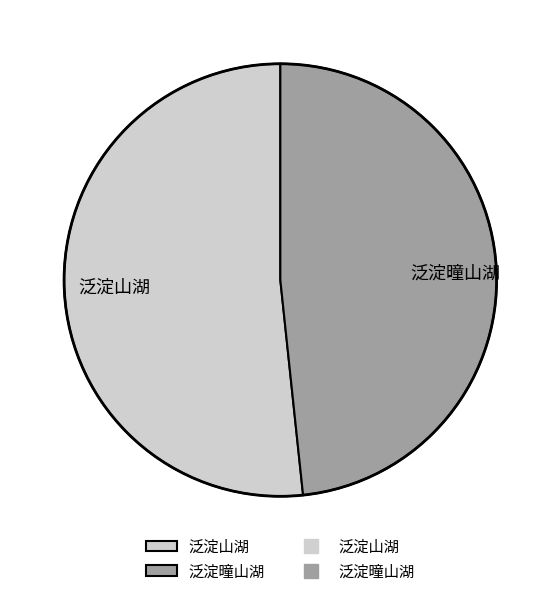

Which category has the biggest portion of the pie?

泛淀山湖